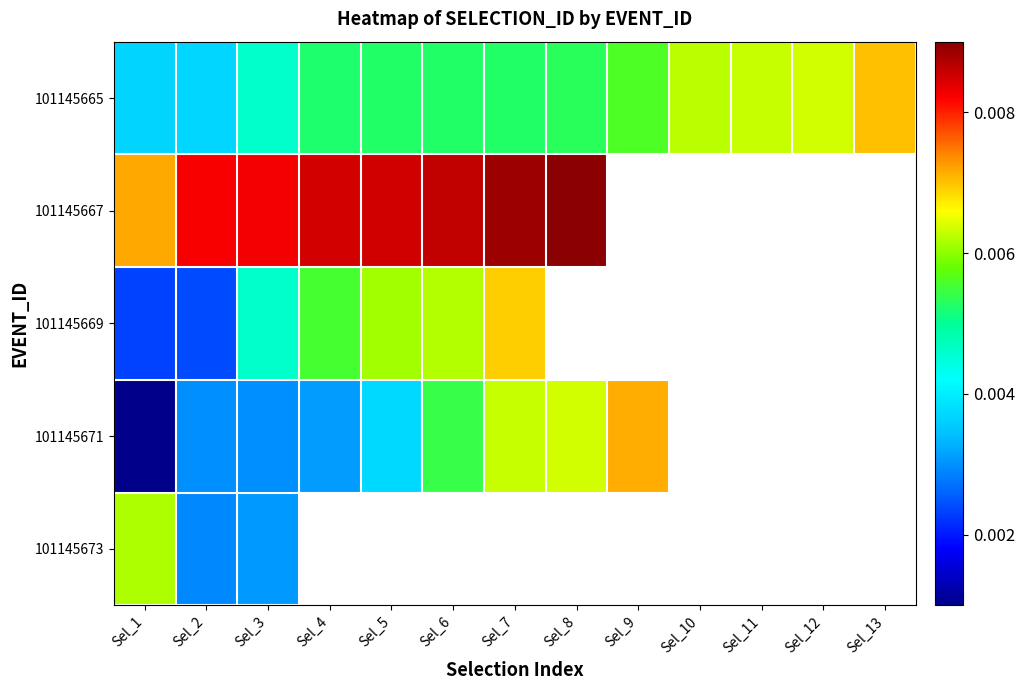

The 101145671 series shows 0.0 at Sel_9. True or false?

False